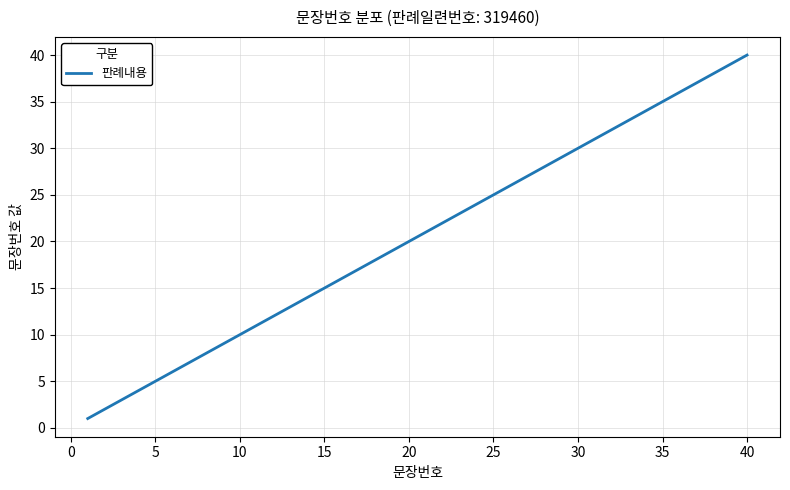

True or false: the data has more than 0 interior local peaks.

False